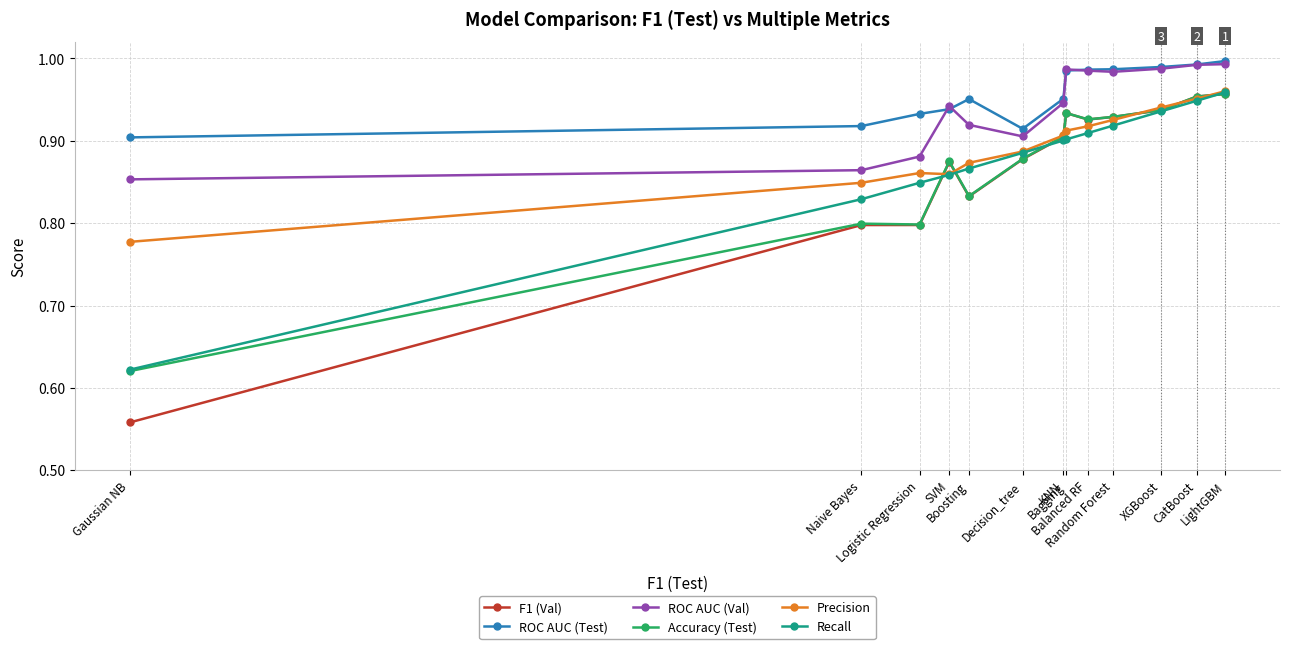

Is it true that Accuracy (Test) equals 1.4 at Random Forest?

False